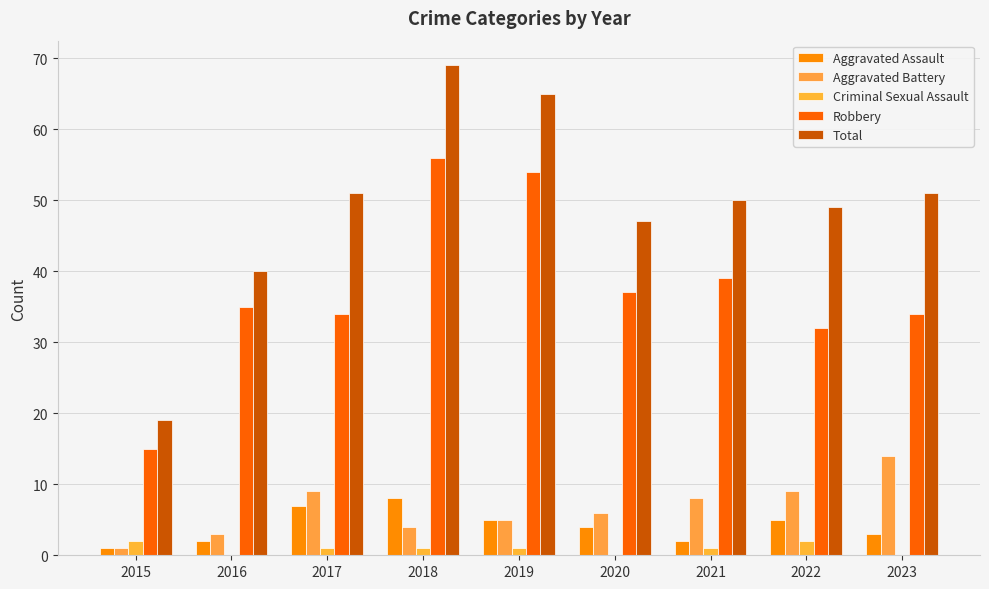

Which has a higher value, 2022 or 2016?

2022